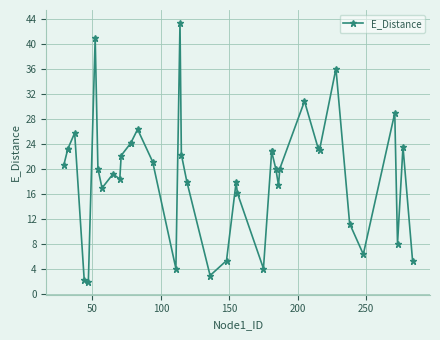

What is the average value?

19.2